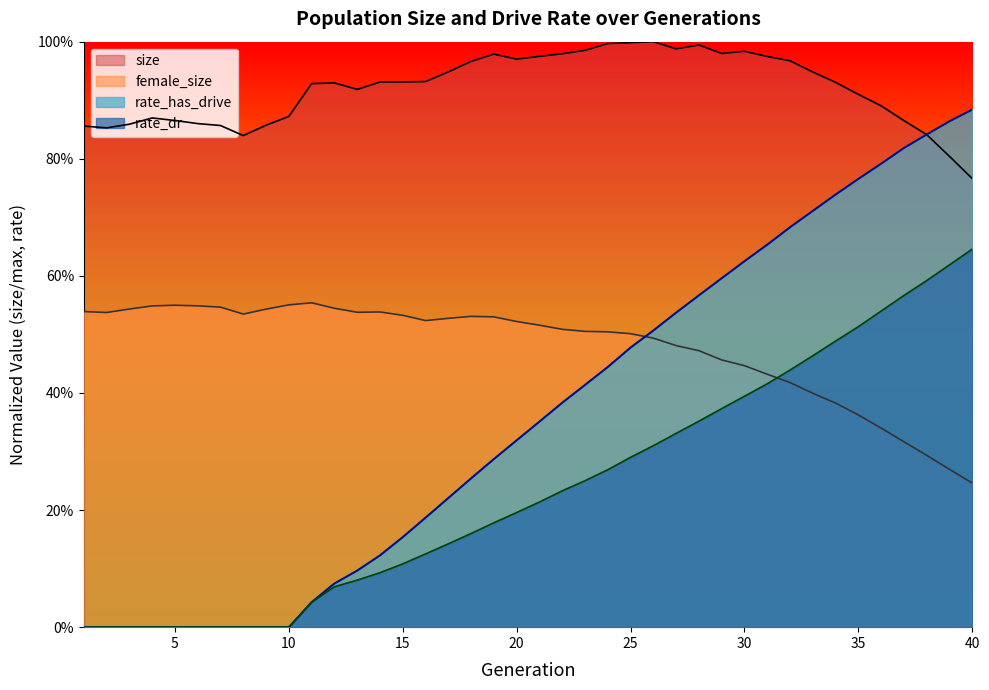

True or false: rate_has_drive and rate_dr cross at least once.

False